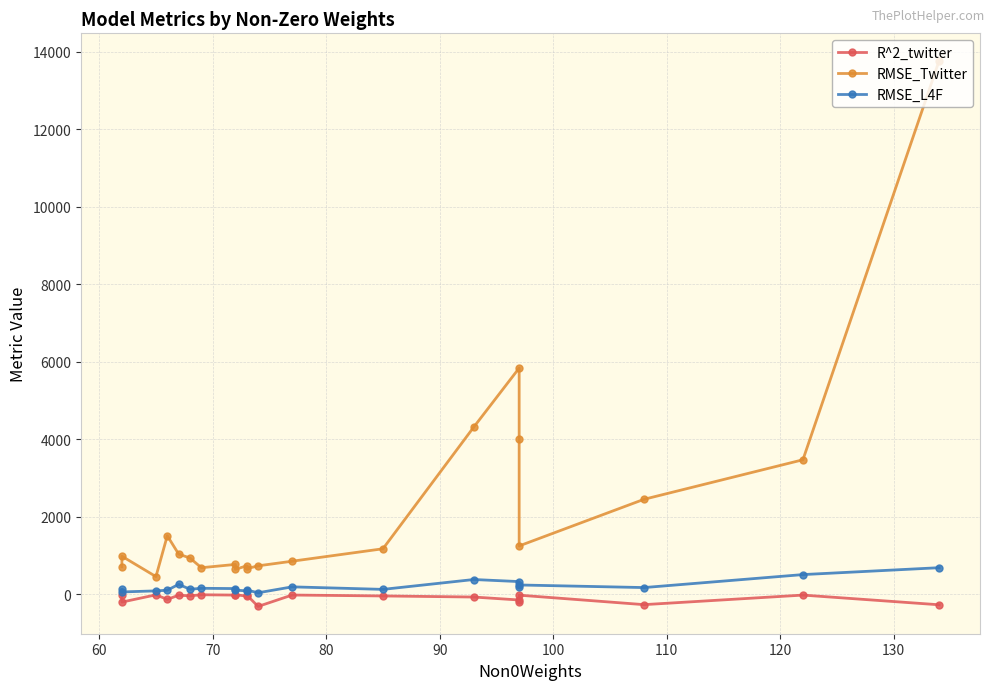

What is the highest value of the RMSE_Twitter series?

13775.7